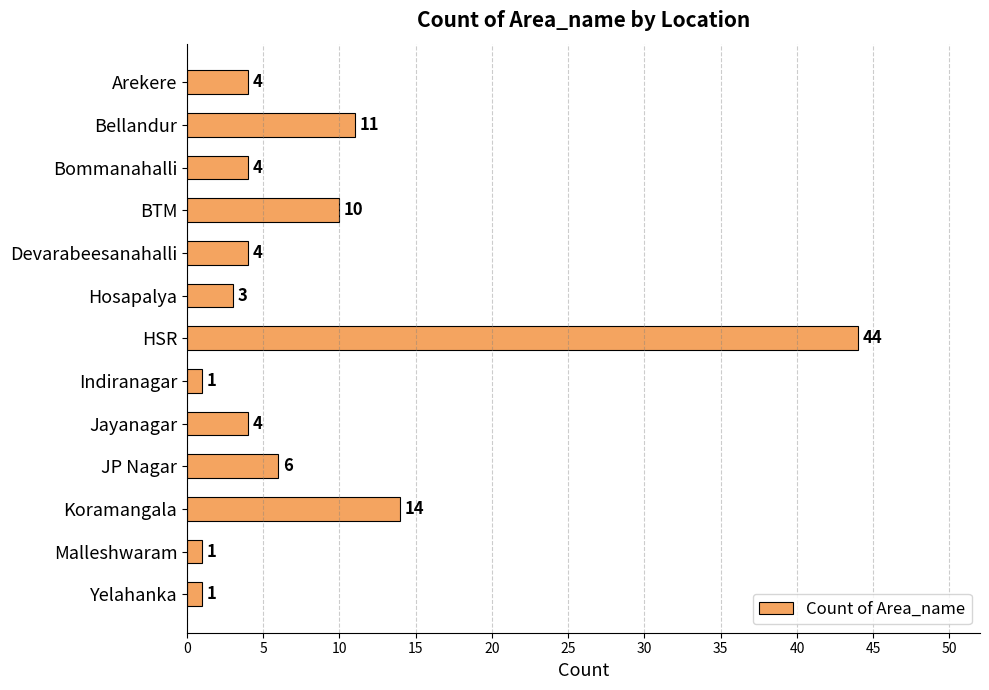

What is the label of the 2nd bar from the top?

Bellandur